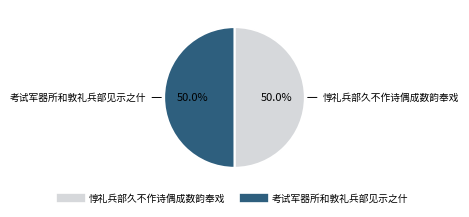

Count the number of slices in the pie.

2